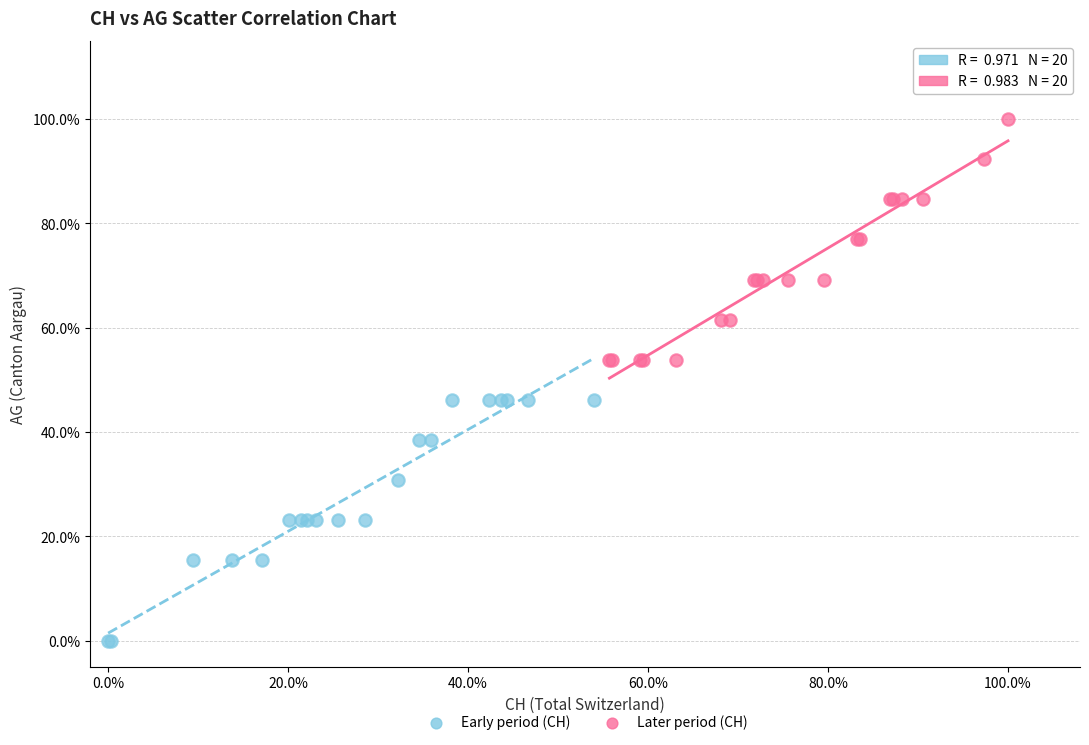

Which series reaches the minimum Y coordinate?

Early period (CH)